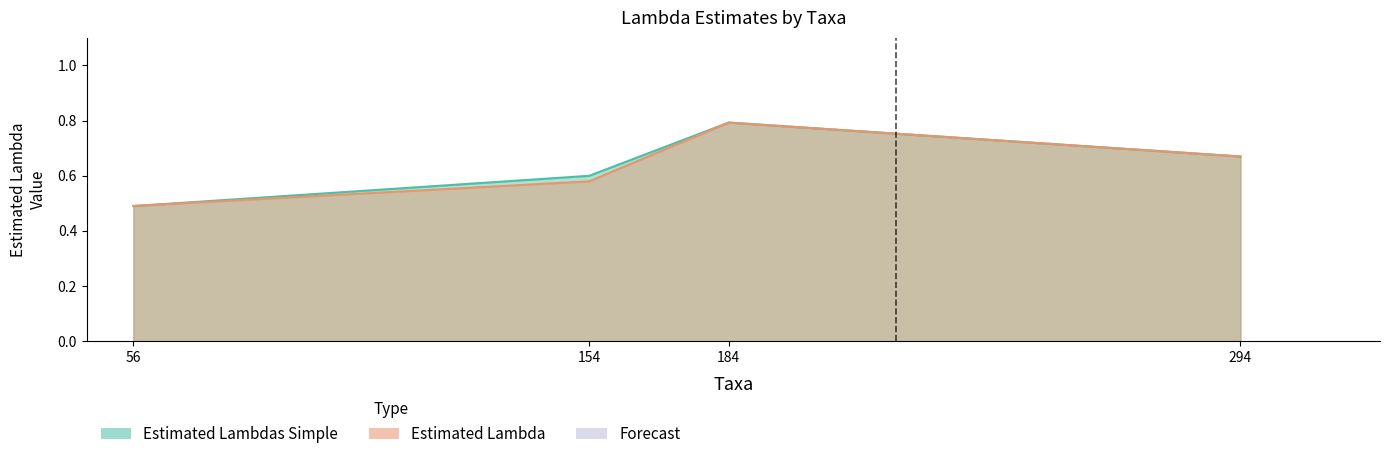

At 56, list the series in order from smallest to largest.

Estimated Lambdas Simple, Estimated Lambda